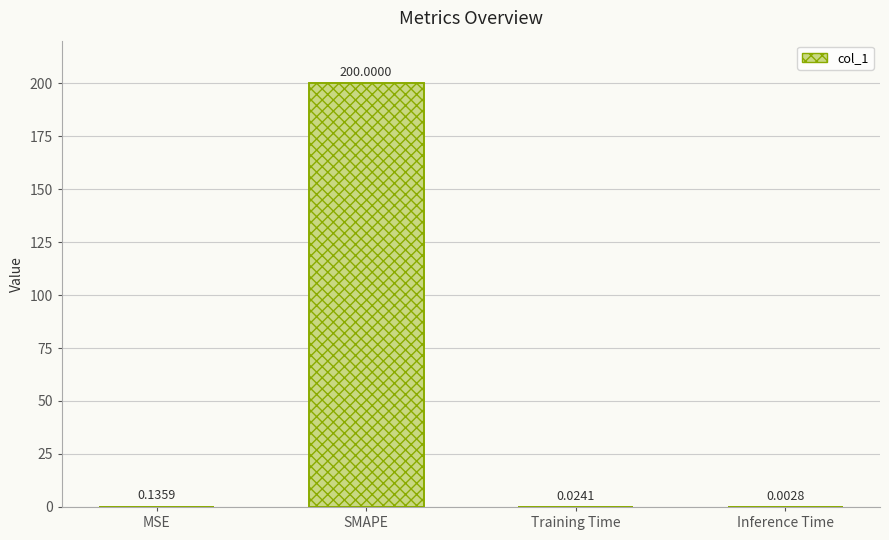

Reading right to left, extract all data points from this chart.

0.0	0.0	200.0	0.1